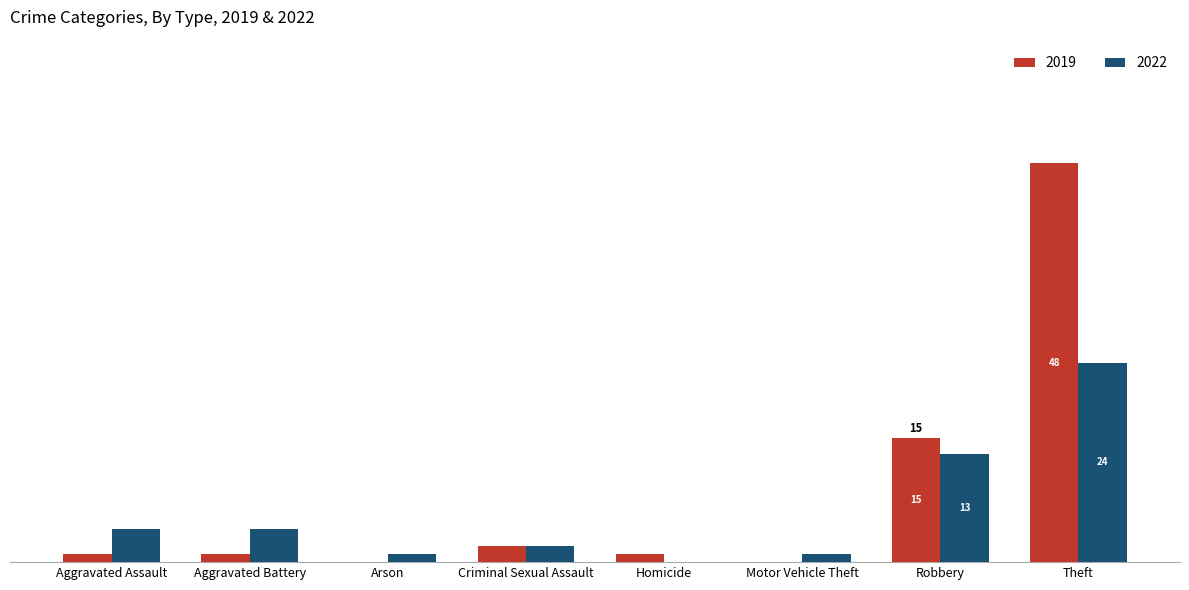

What is the label of the 8th bar from the left?

Theft